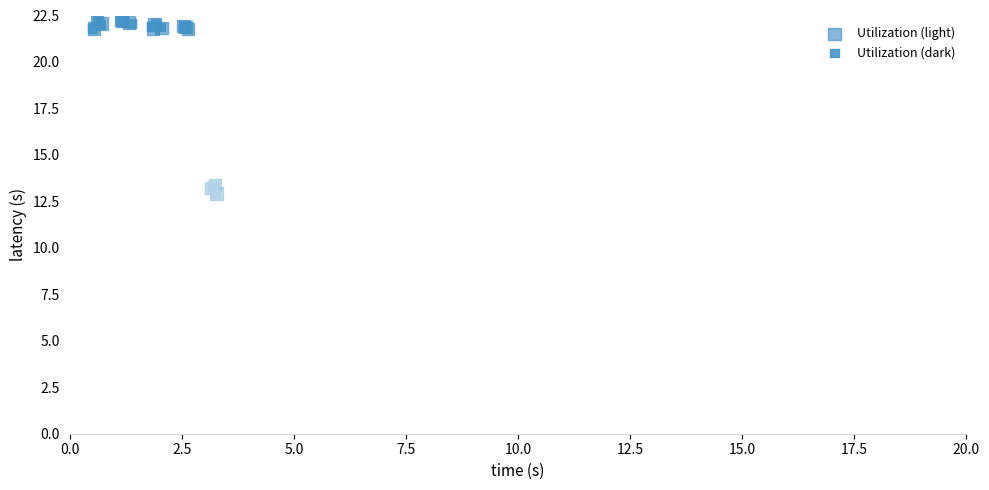

Which series has the widest spread of Y values?

Utilization (dark)